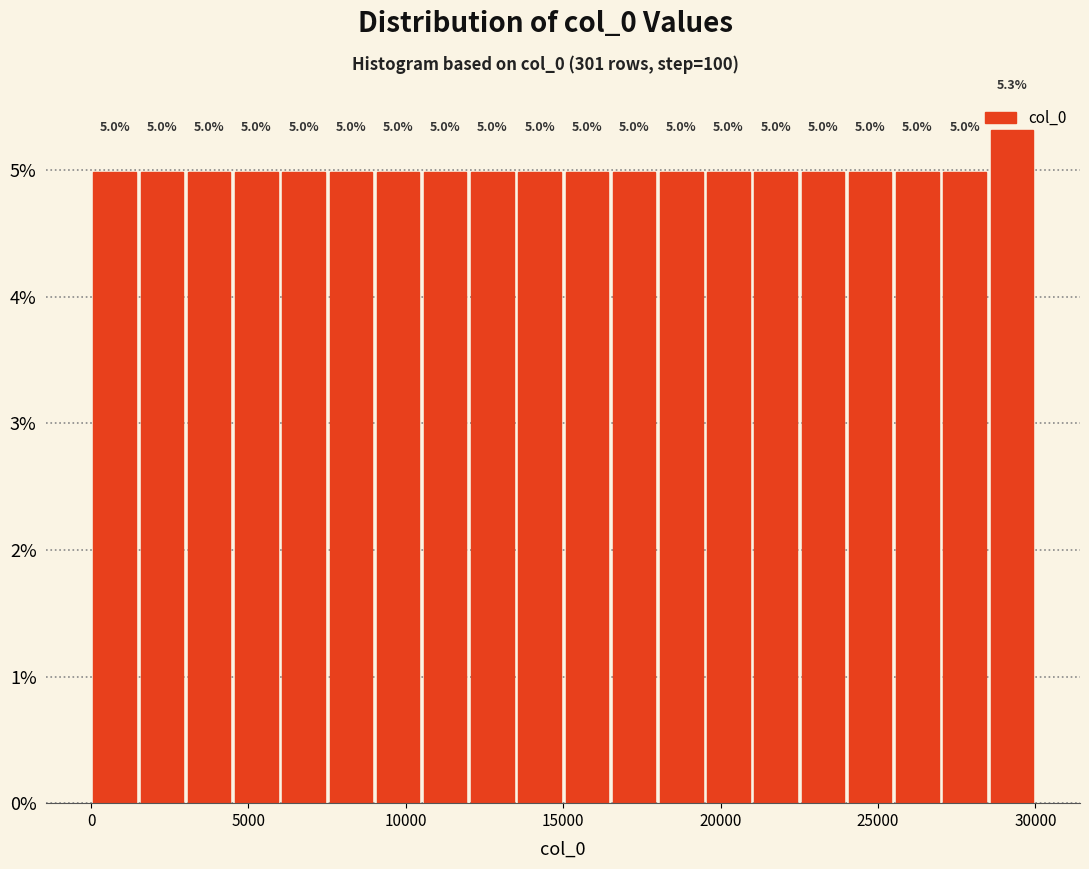

Read against the x-axis, roughly where is the centre of the tallest bar?

29500